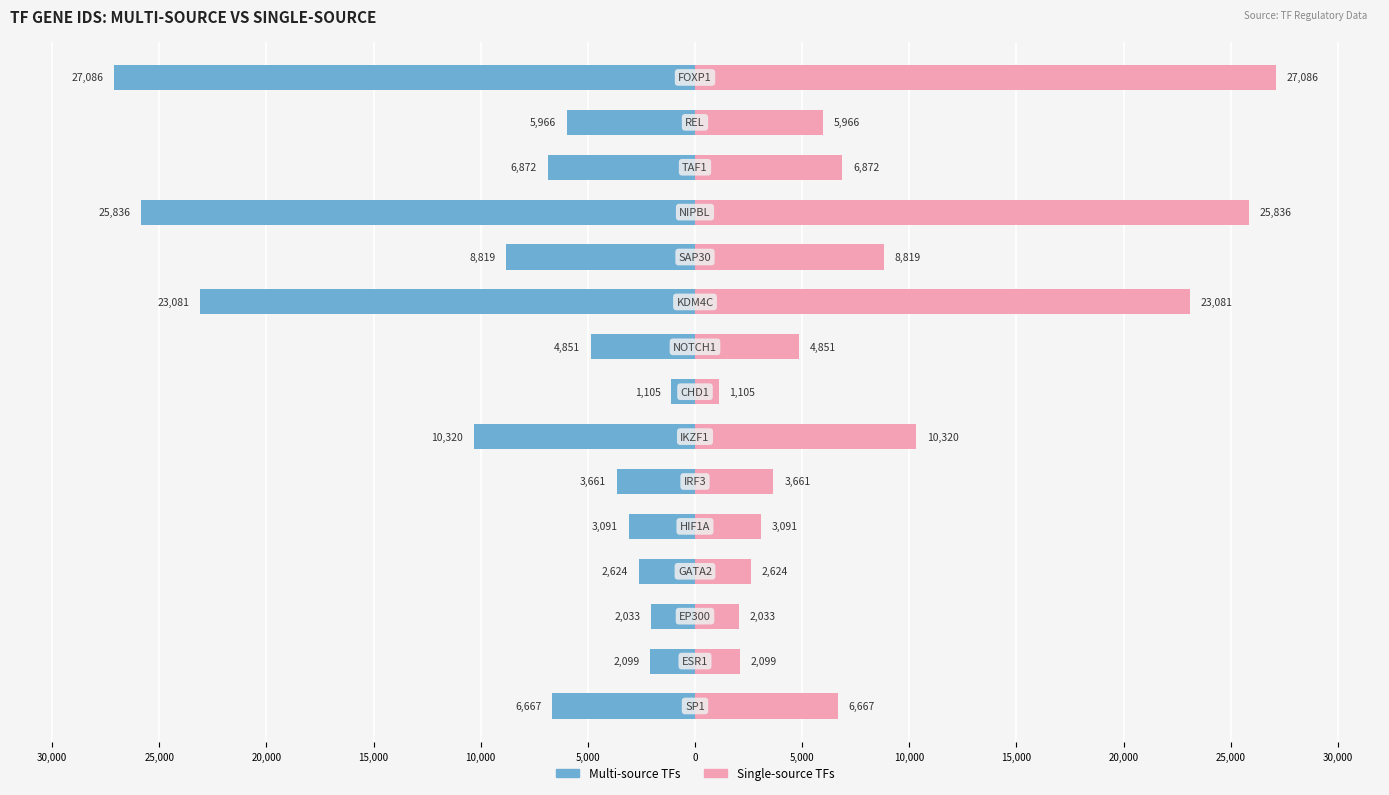

What is the lowest value of the Multi-source TFs series?

-27086